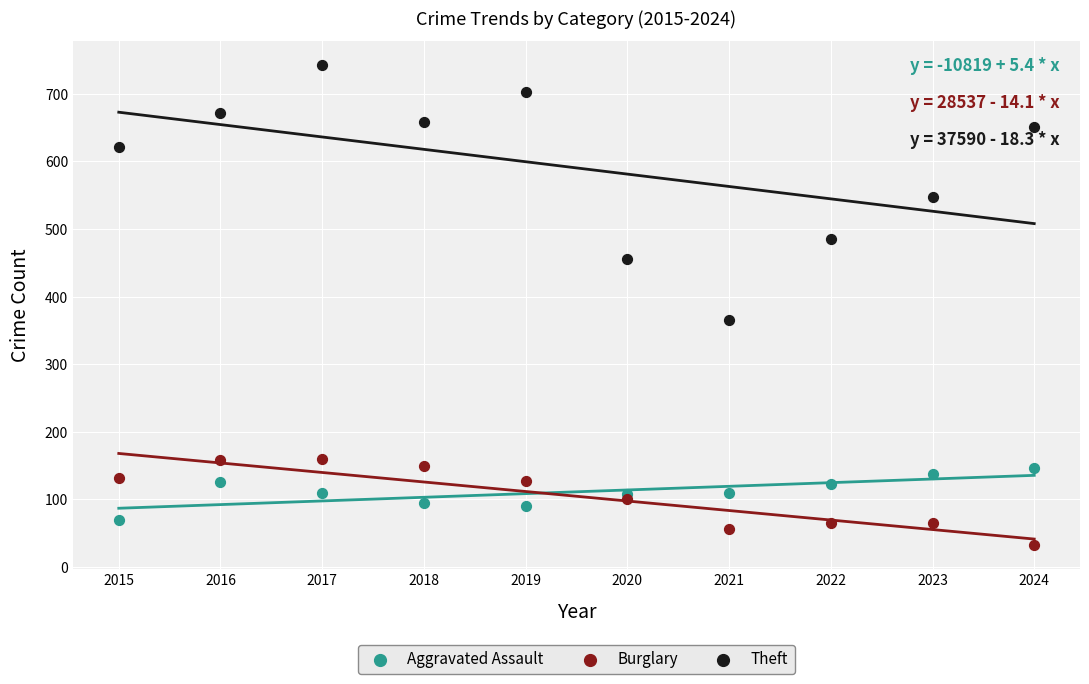

Across all data points, what is the range of Y values (max minus min)?

710